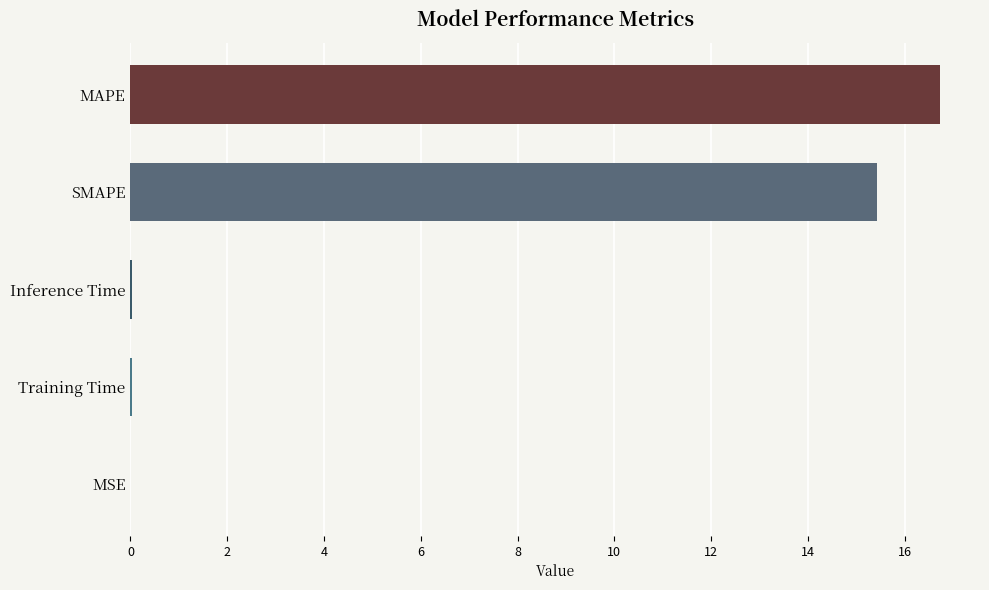

What is the sum of all values?

32.2